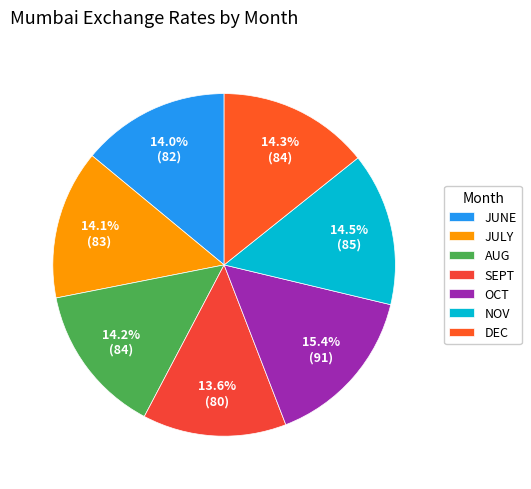

Count the number of slices in the pie.

7